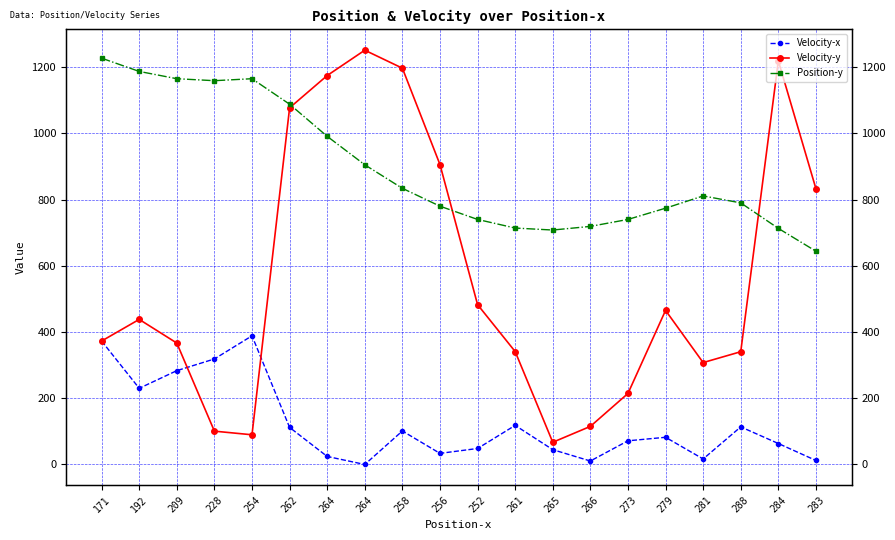

How many values in the Velocity-x series are below 82?

10